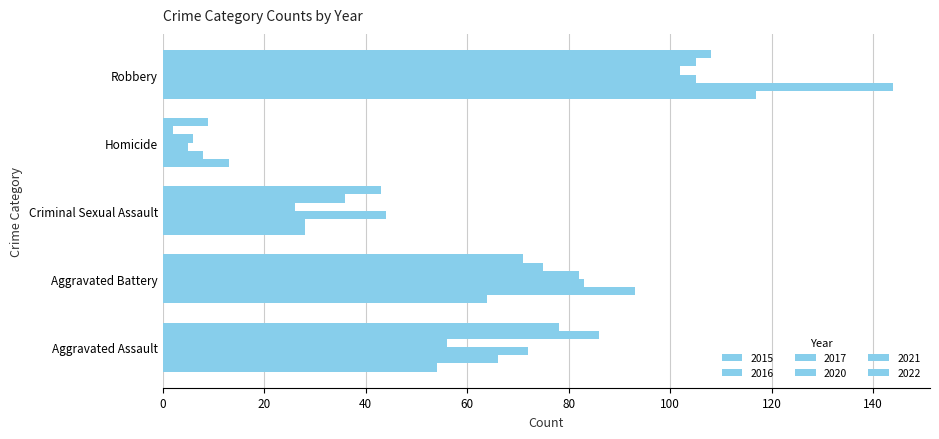

What is the label of the 1st bar from the left?

Aggravated Assault